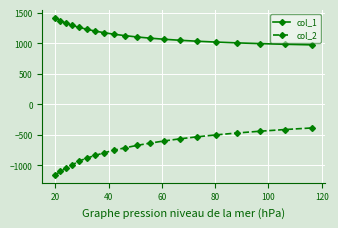

What is the value of the col_1 point at the 16th from the left?

1017.9